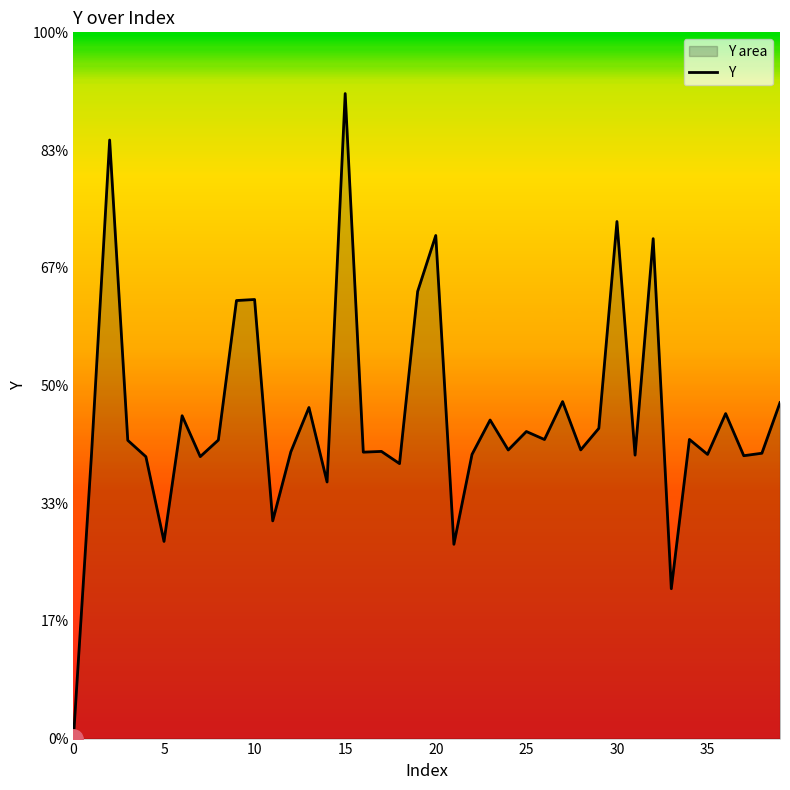

Which has a higher value, 25 or 5?

25